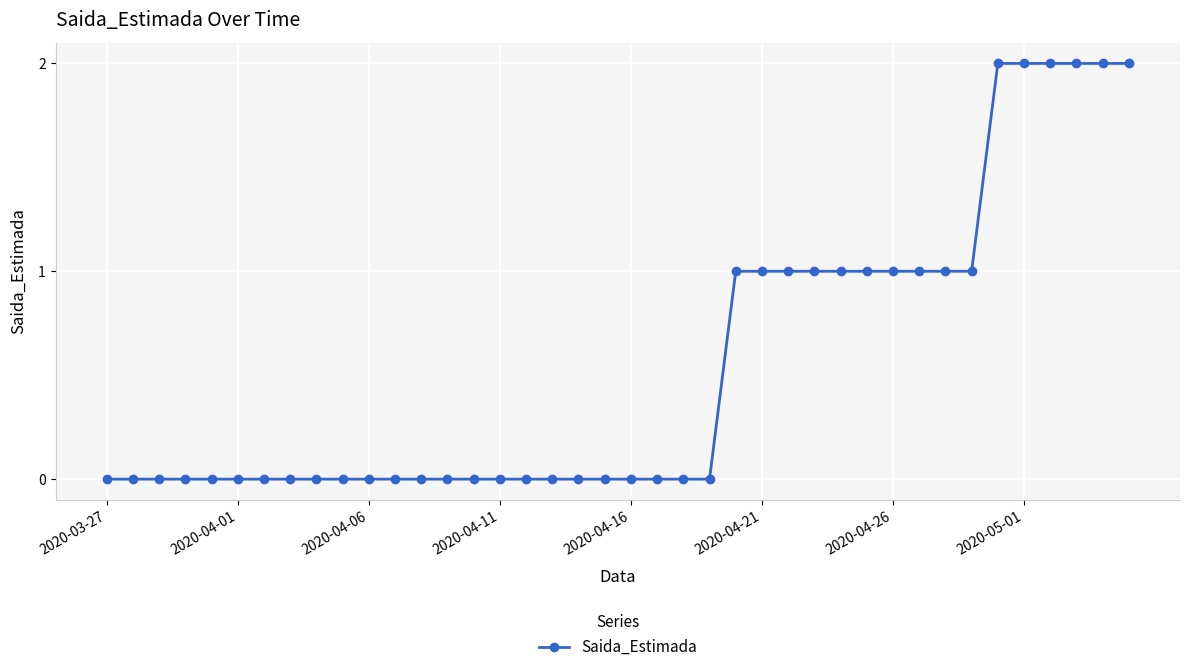

Count the number of categories in the chart.

40